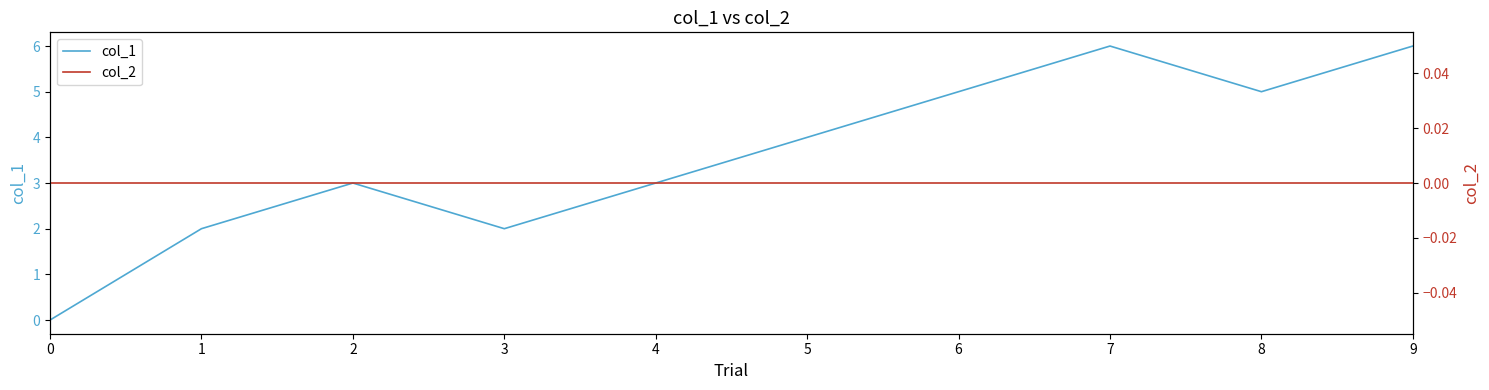

Rank the series by their average value, from lowest to highest.

col_2, col_1